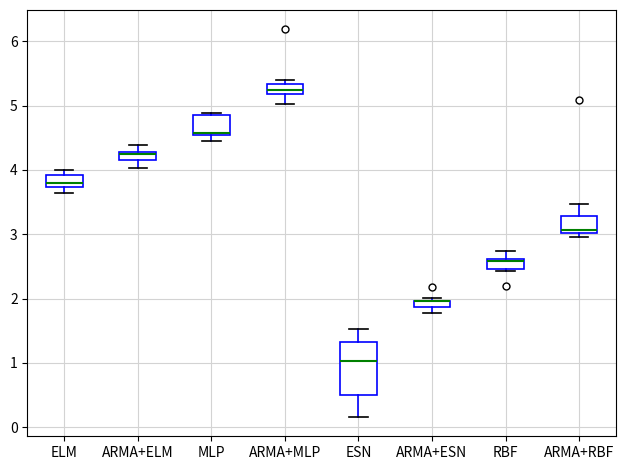

Where does the upper whisker of the box for ESN end on the y-axis? The values are not printed on the chart, so give them approximately, as read against the axis.

1.5